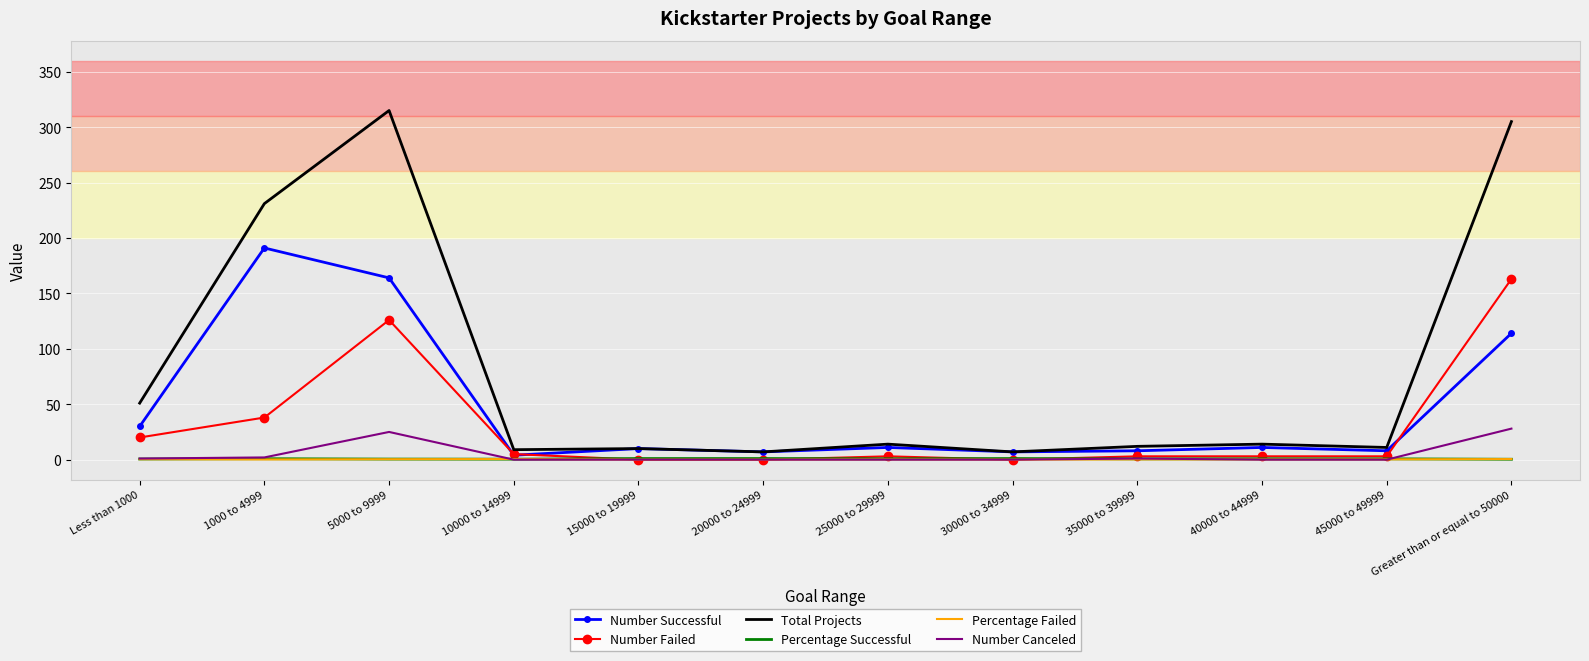

At which category does Number Canceled reach its first local peak?

5000 to 9999